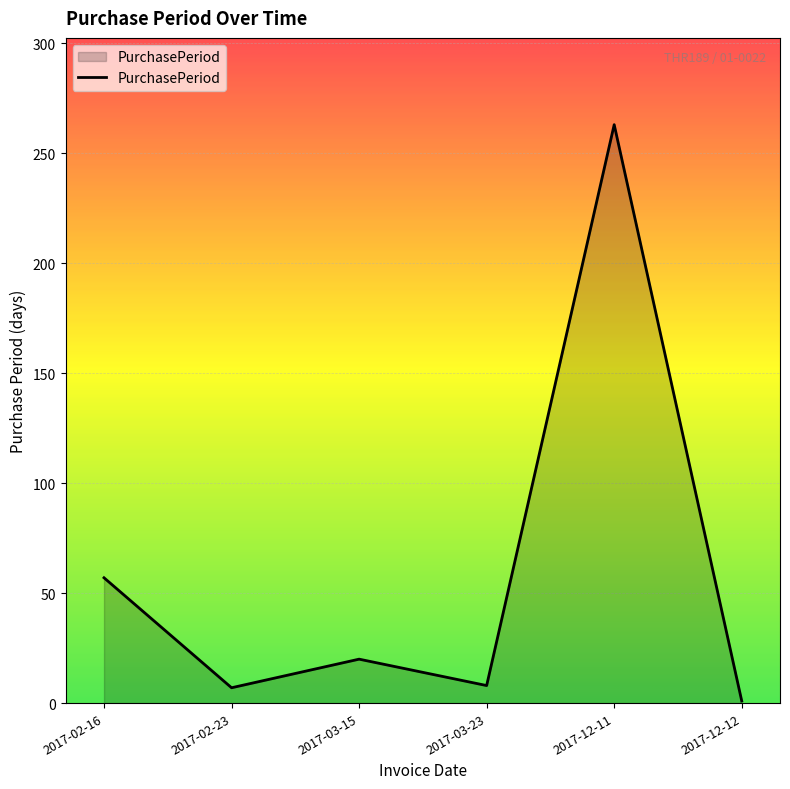

What is the sum of the values at 2017-03-23 and 2017-12-11?

271